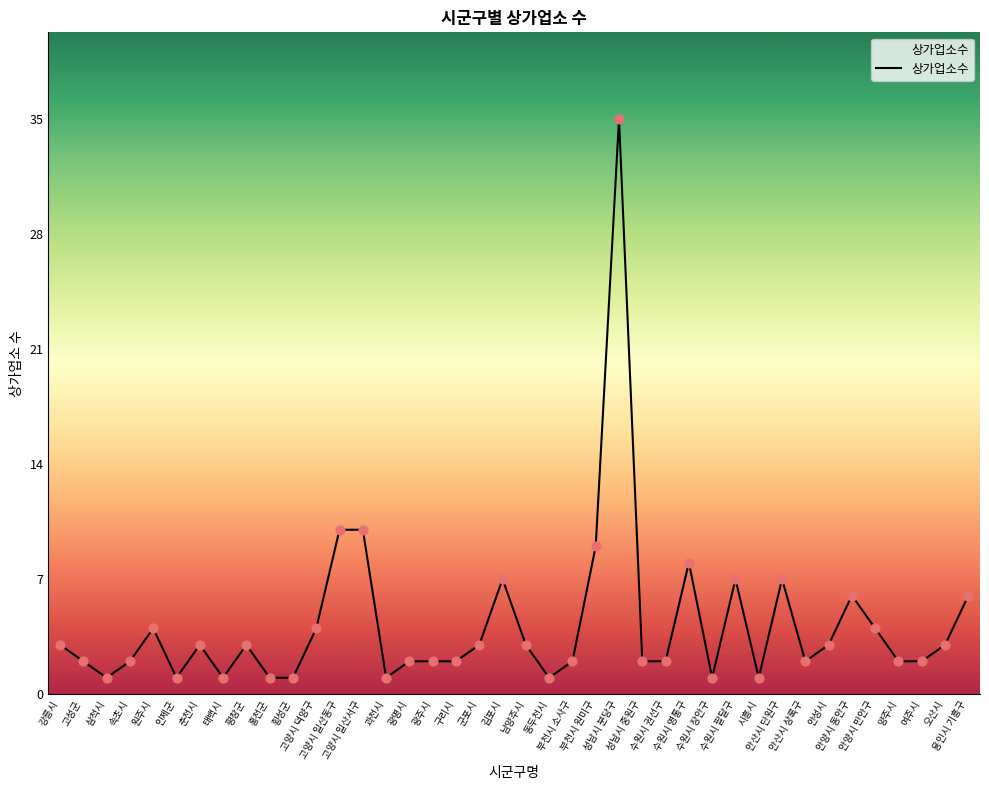

Which has a higher value, 부천시 원미구 or 김포시?

부천시 원미구